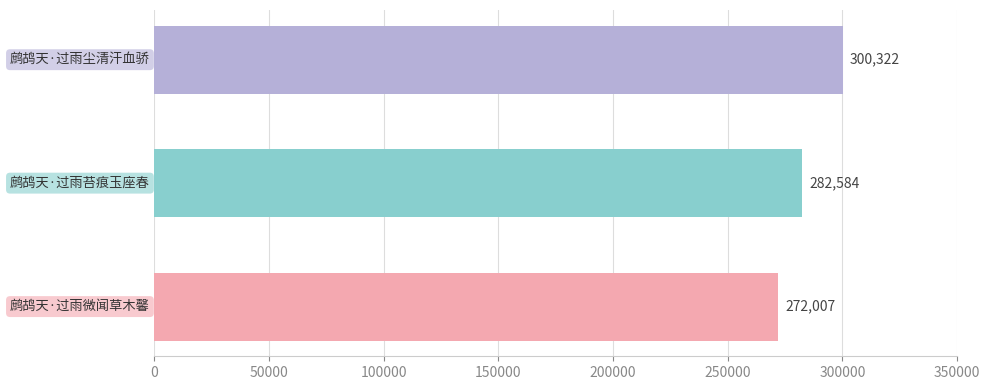

How many data points does each series have?

3